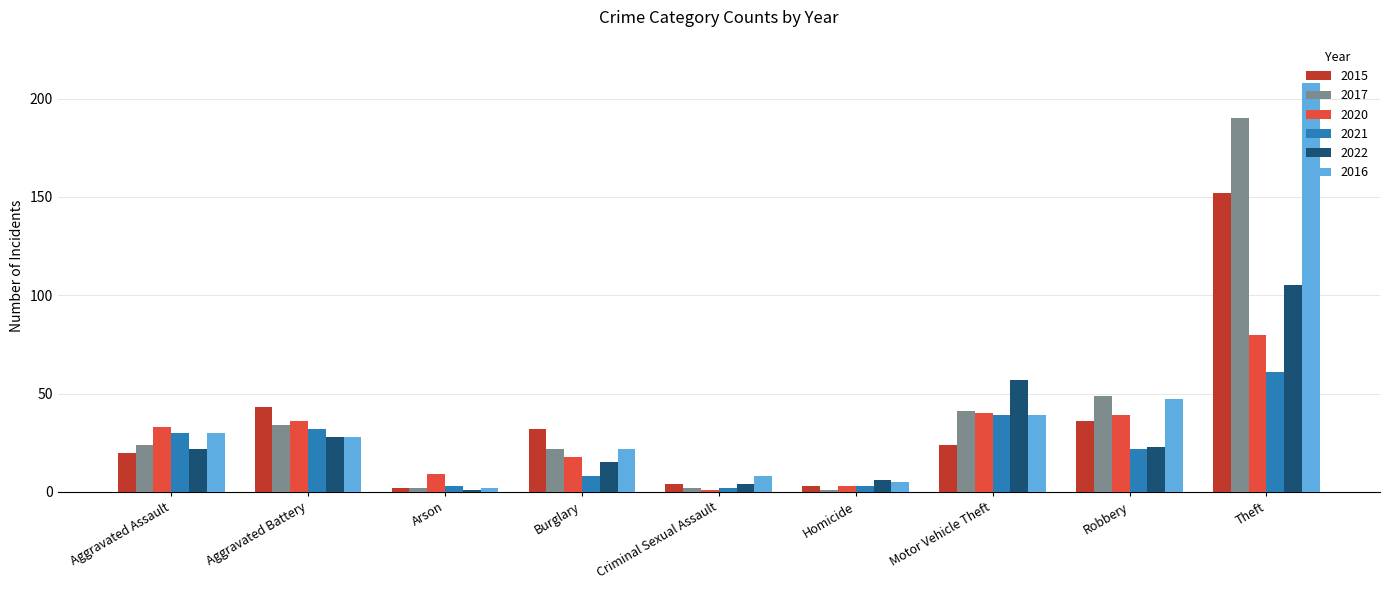

Which series changed the most between Aggravated Battery and Criminal Sexual Assault?

2015